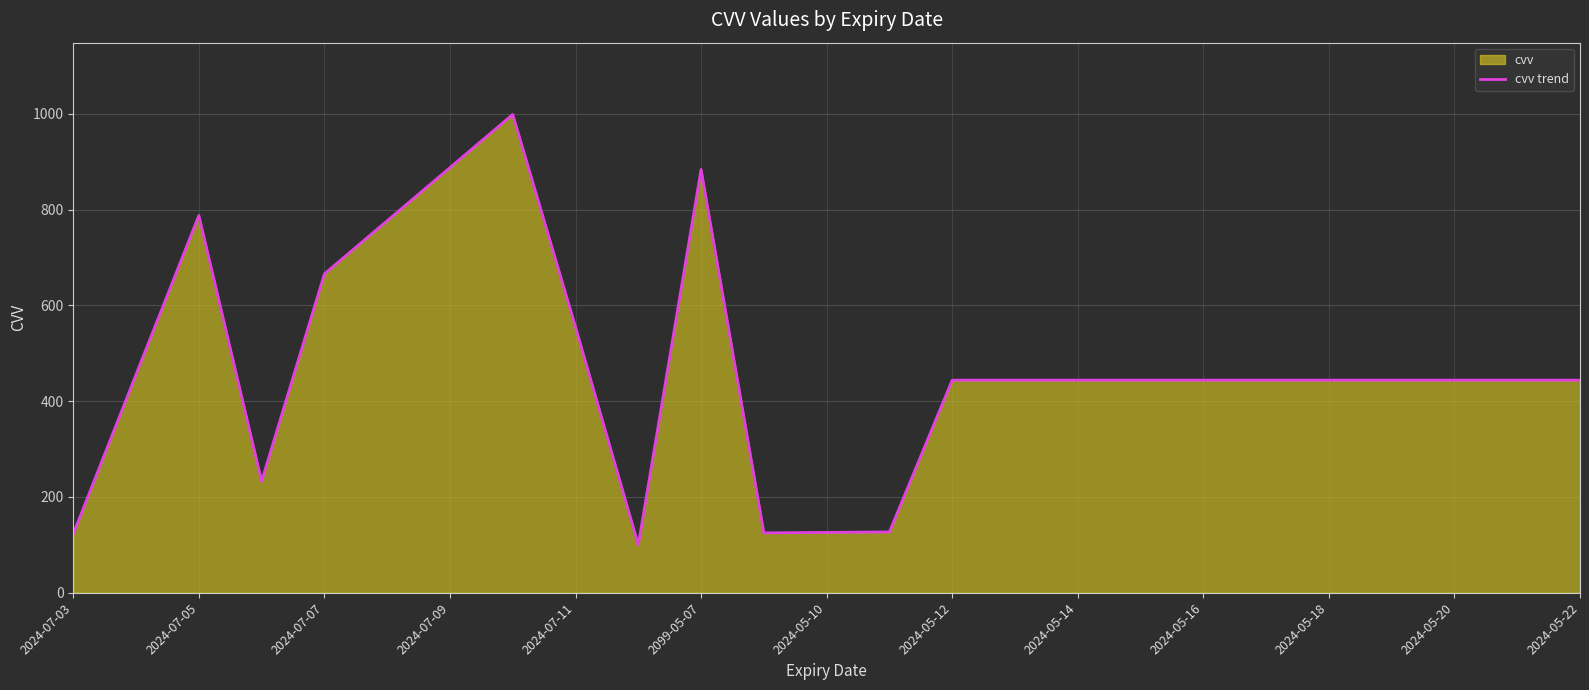

At which label is the value closest to 549?

2024-07-11